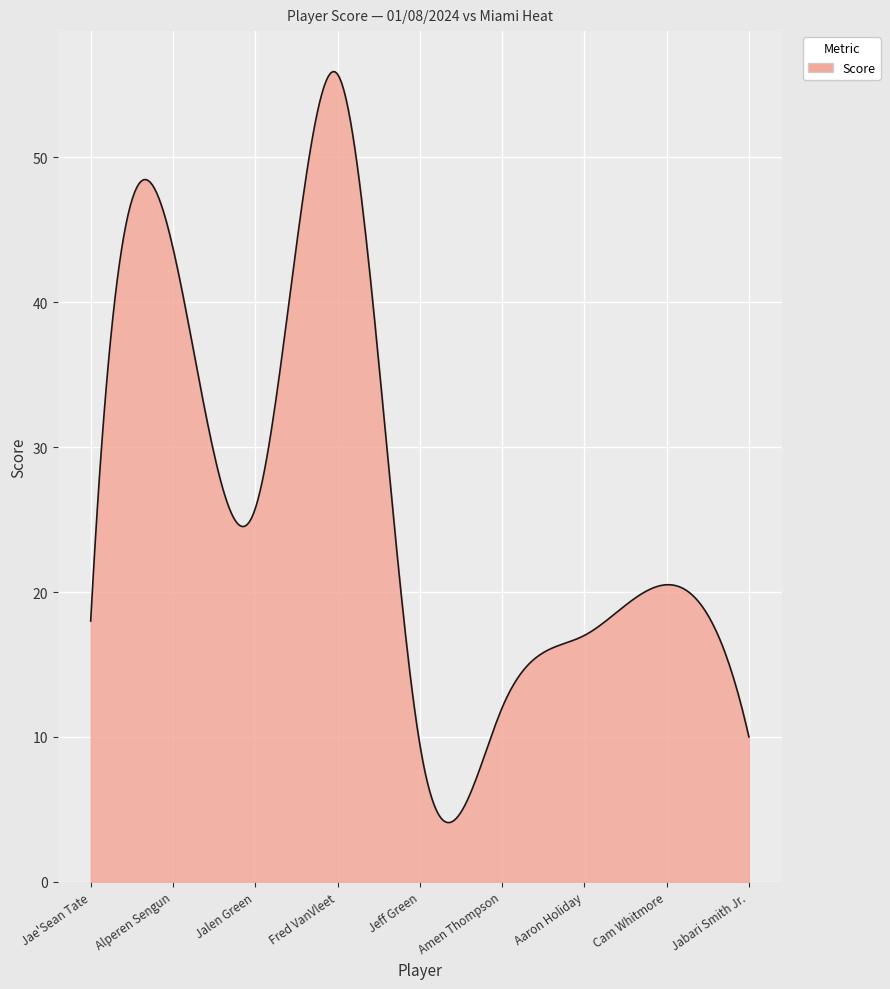

What is the difference between the maximum and minimum values?

51.8